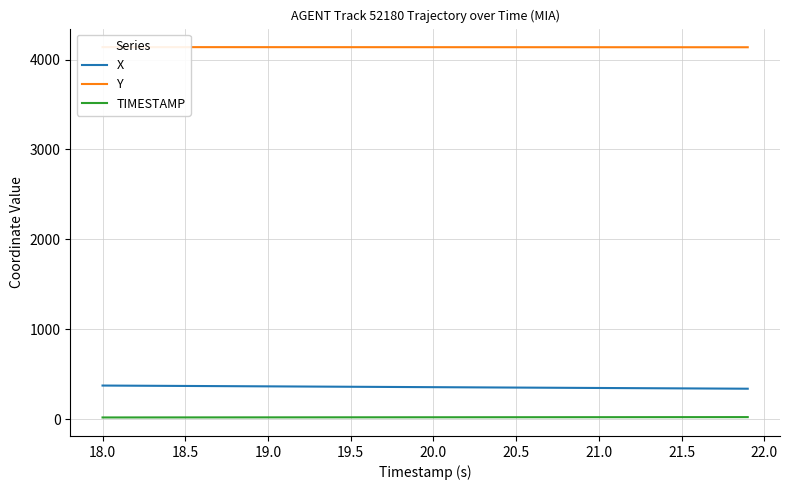

Is this an area chart (filled region under the line)?

No